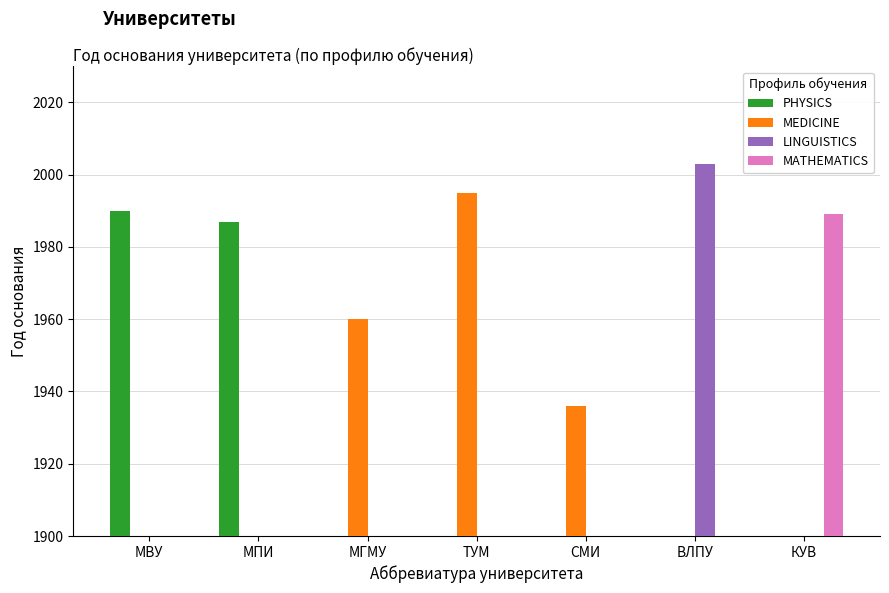

Which category has the highest value across all series?

ВЛПУ